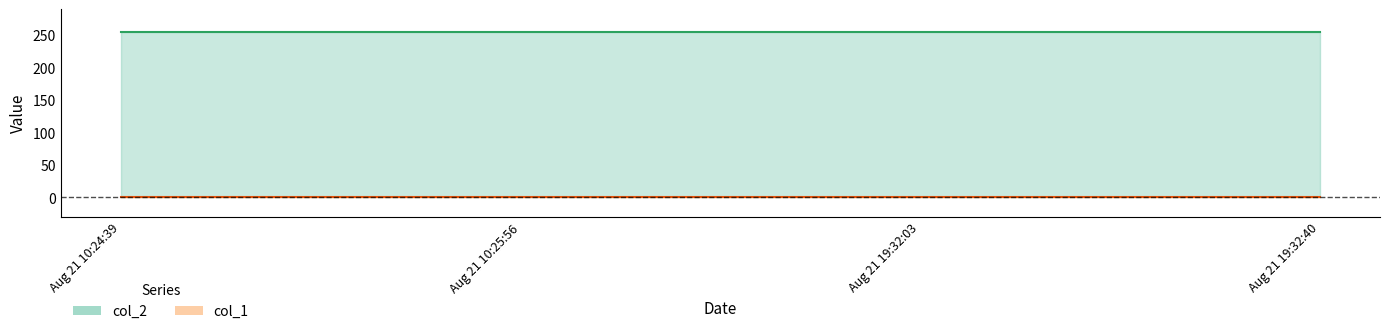

List the series in order of their peak value, lowest first.

col_1, col_2